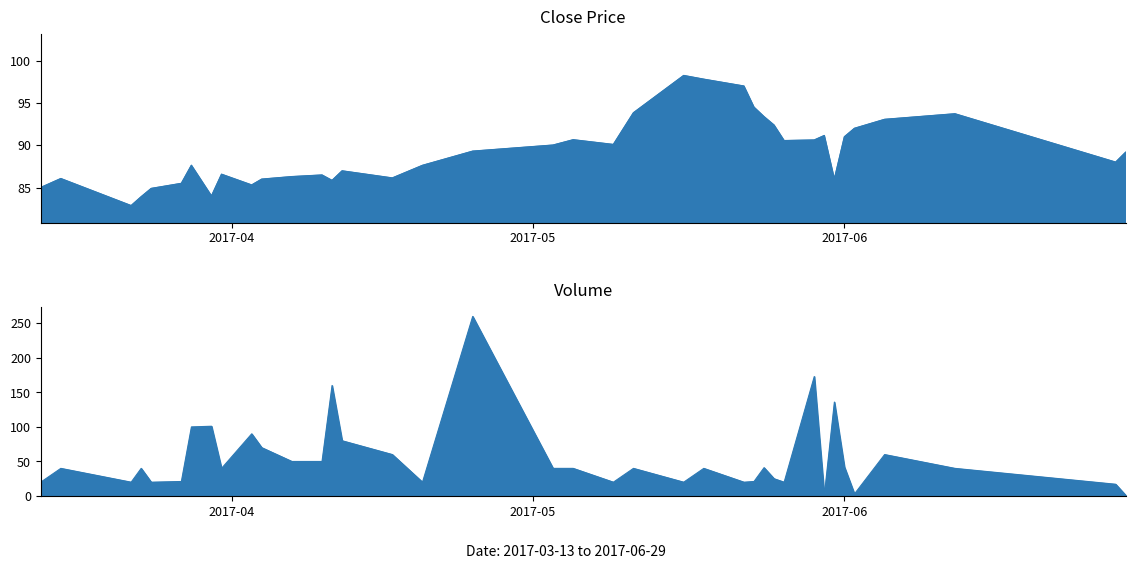

Reading left to right, what are all the values shown in this chart?

Close: 85.0	86.1	82.9	83.9	84.9	85.5	87.6	84.0	86.6	85.3	86.0	86.3	86.5	85.8	87.0	86.1	87.6	89.3	90.0	90.7	90.1	93.8	98.2	97.8	97.0	94.5	93.4	92.4	90.5	90.6	91.2	86.0	91.0	92.0	93.1	93.7	88.0	89.2
Volume: 20.0	40.0	20.0	40.0	20.0	21.0	100.0	101.0	40.0	90.0	70.0	50.0	50.0	160.0	80.0	60.0	20.0	260.0	40.0	40.0	20.0	40.0	20.0	40.0	20.0	21.0	41.0	25.0	20.0	173.0	1.0	136.0	42.0	3.0	60.0	40.0	17.0	1.0